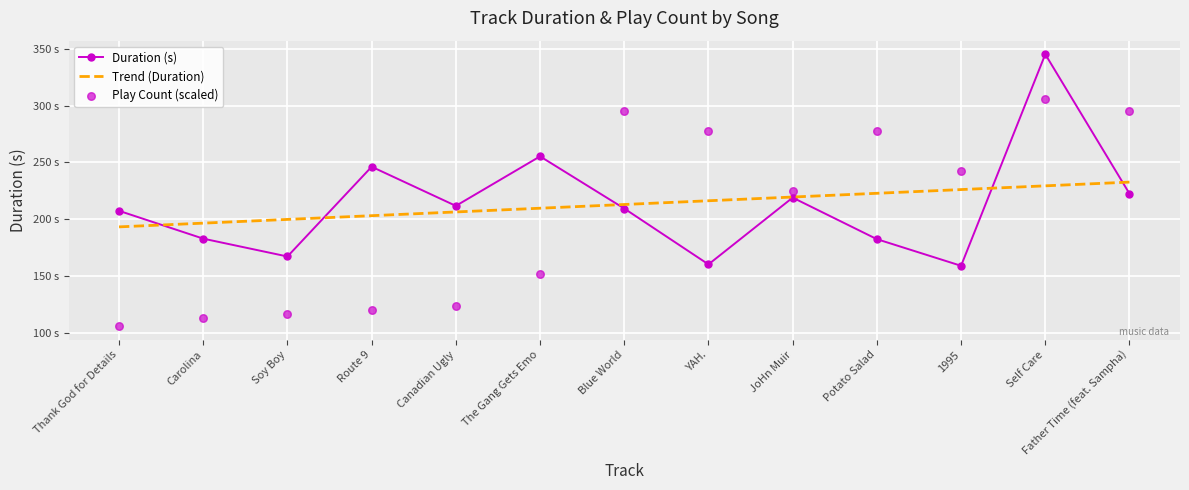

Which series has the widest spread of Y values?

Play Count (scaled)